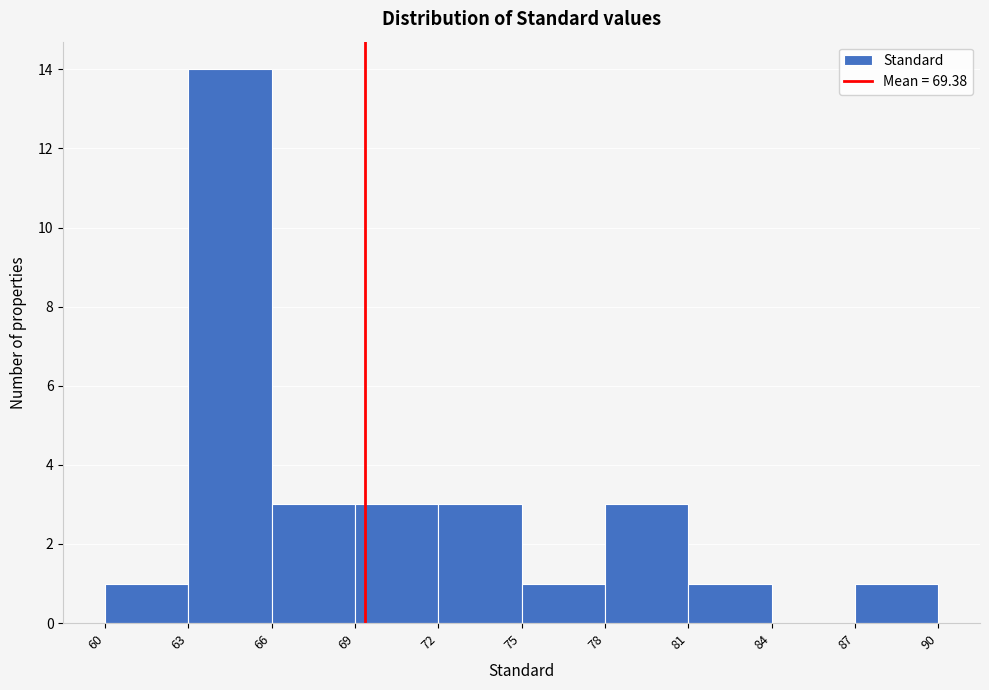

Over which range of the x-axis is the bar tallest?

63 to 66